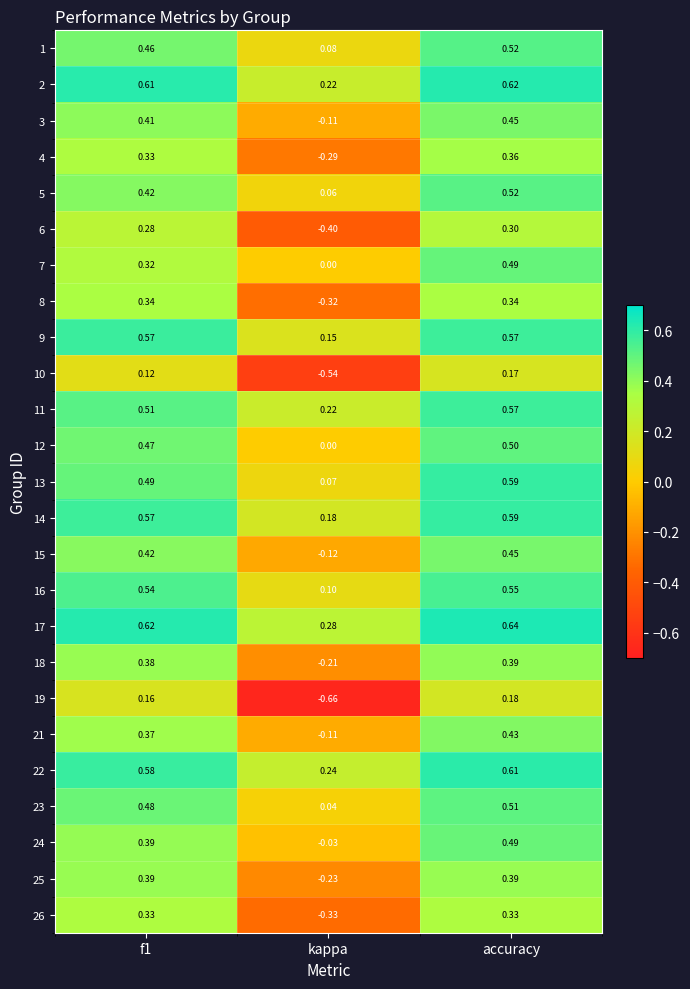

Which category has the lowest value in the 21 series?

kappa